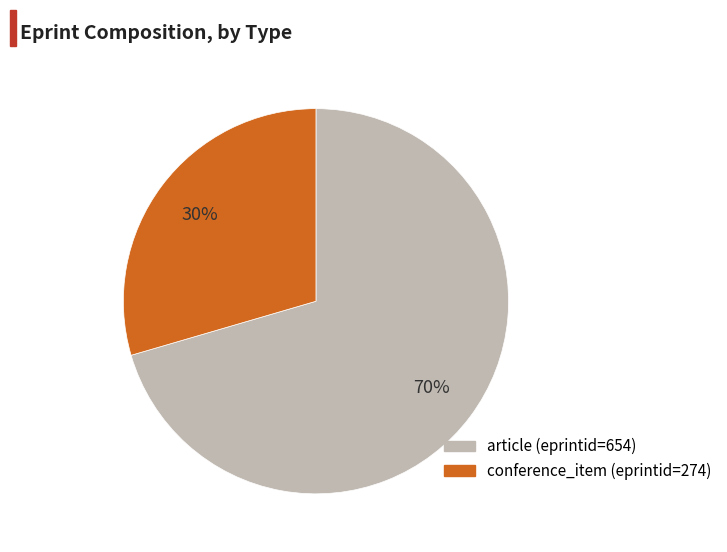

To the nearest percent, what percentage of the pie is article (eprintid=654)?

70%